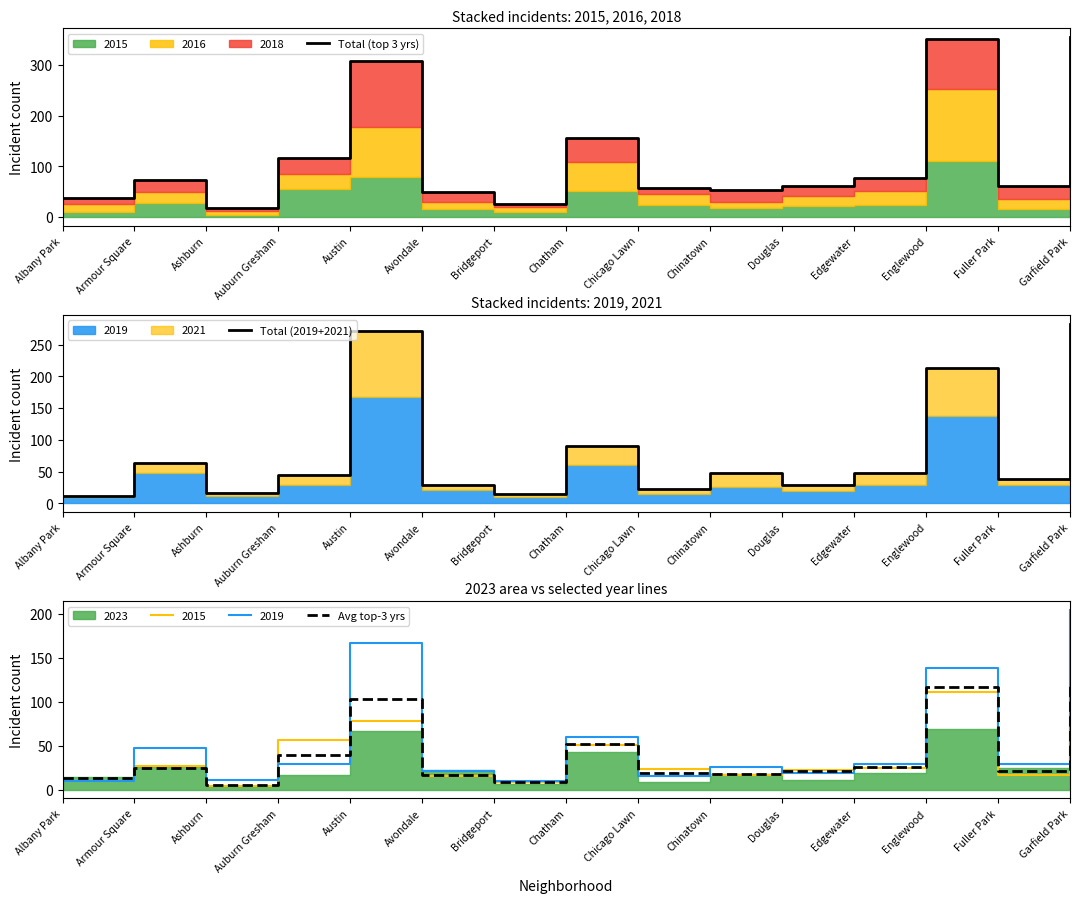

At which category is the sum across all series the highest?

Garfield Park